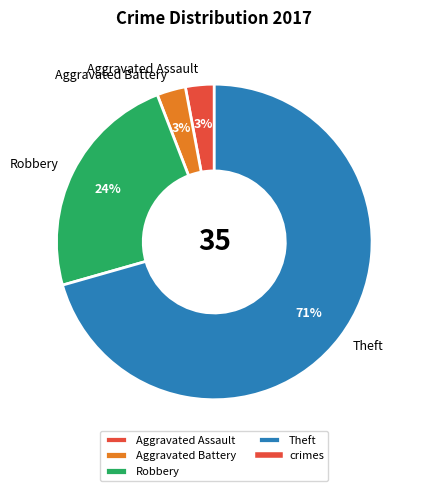

Does any single category account for the majority?

Yes